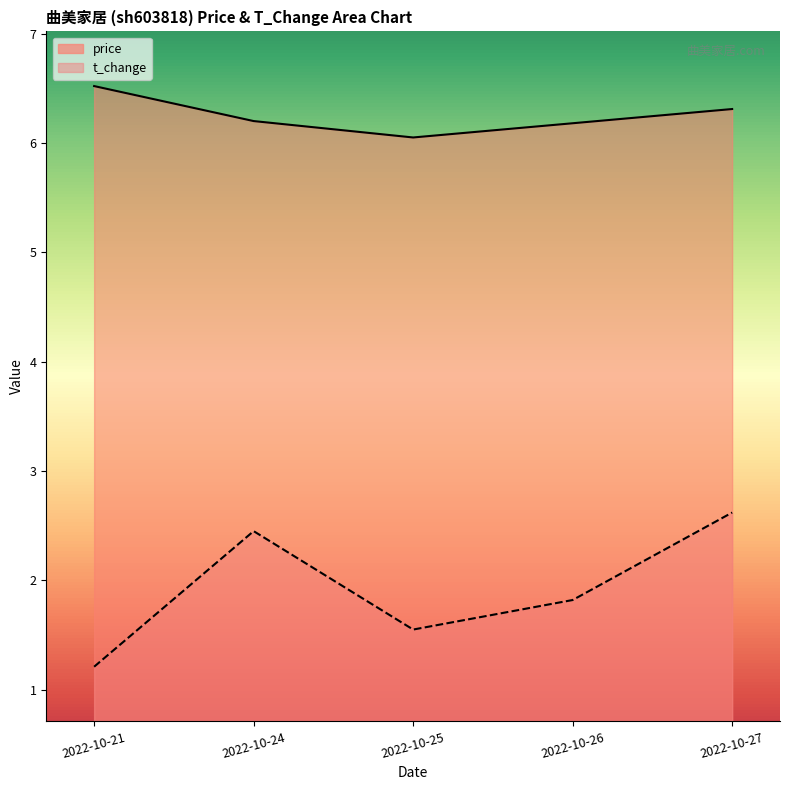

True or false: t_change and price cross at least once.

False